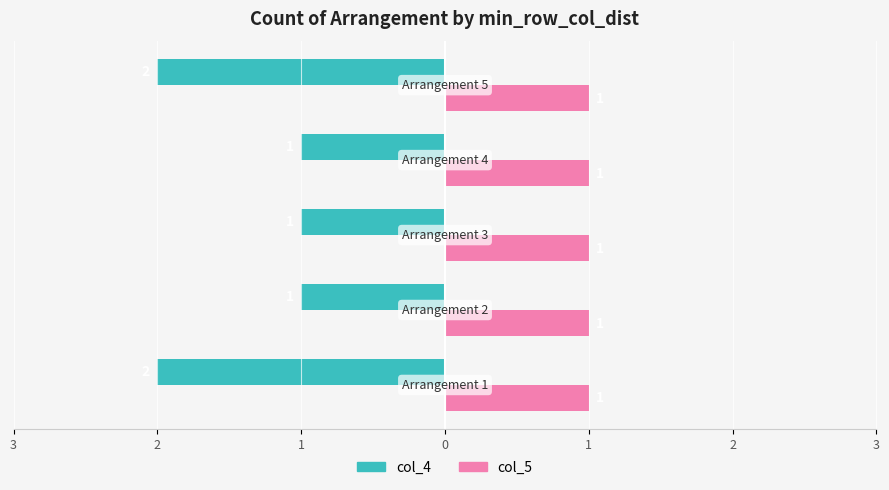

What are all the series names shown in the legend?

col_4, col_5